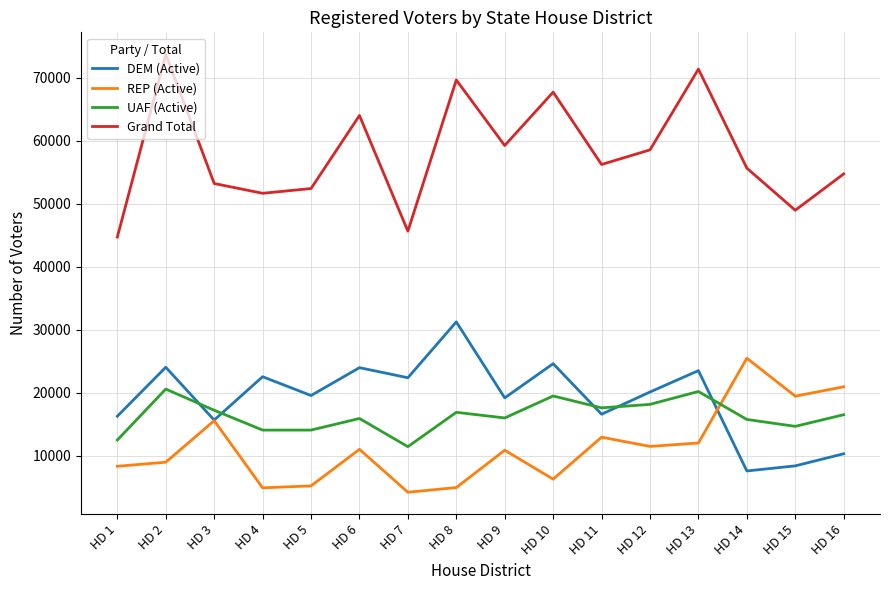

Is the value of UAF (Active) at HD 5 greater than the value of Grand Total at HD 6?

No